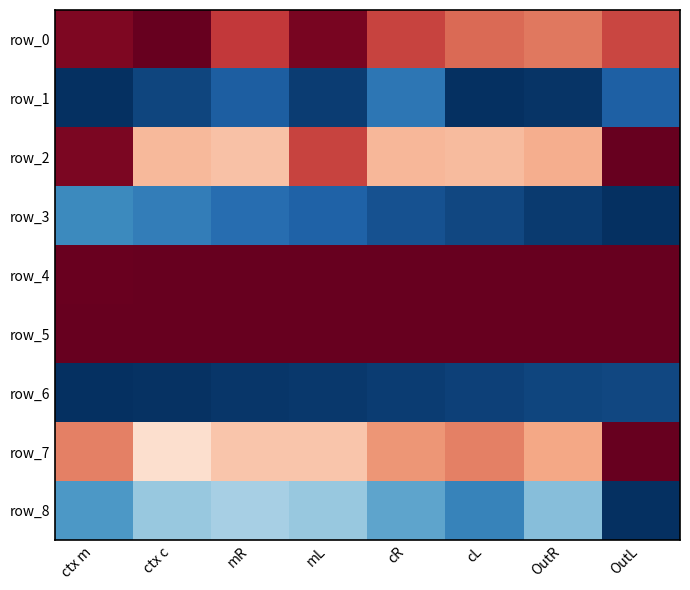

Rank the series at OutR from lowest to highest value.

row_1, row_3, row_6, row_8, row_2, row_7, row_0, row_4, row_5